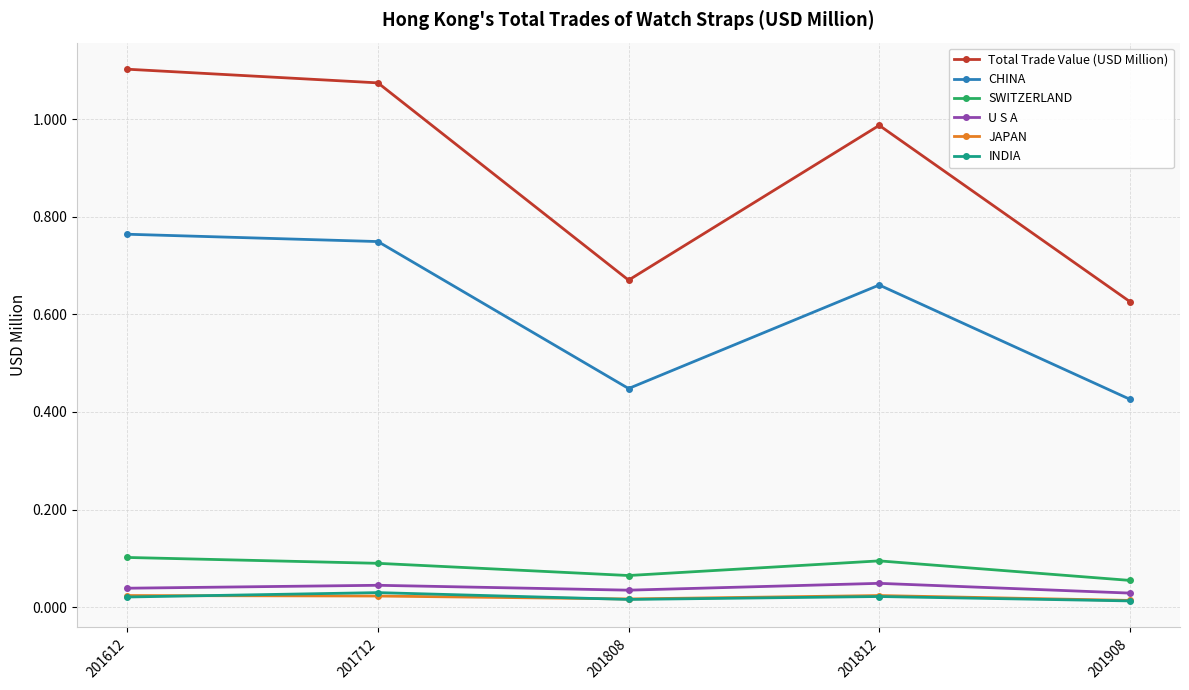

At which category does the chart reach its peak across all series?

201612